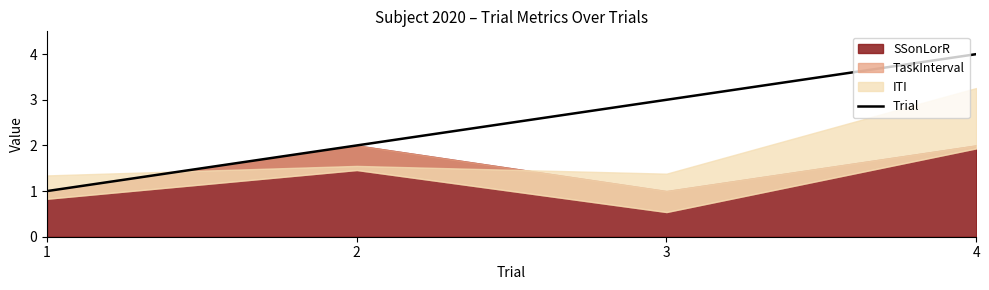

Rank the categories by Trial value from highest to lowest.

4, 3, 2, 1